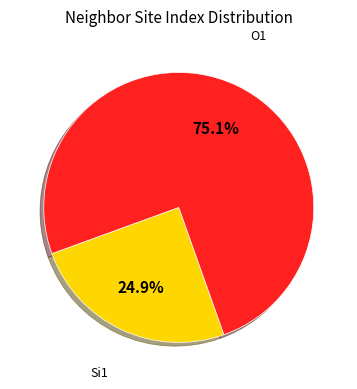

What is the smallest slice in the pie chart?

Si1